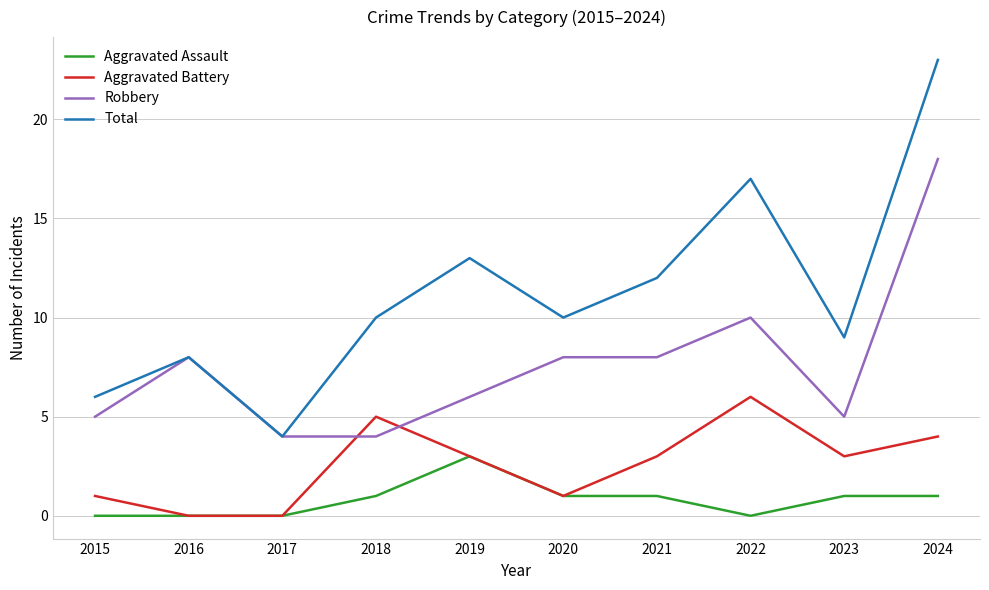

What is the difference between the second highest and minimum values in the Total series?

13